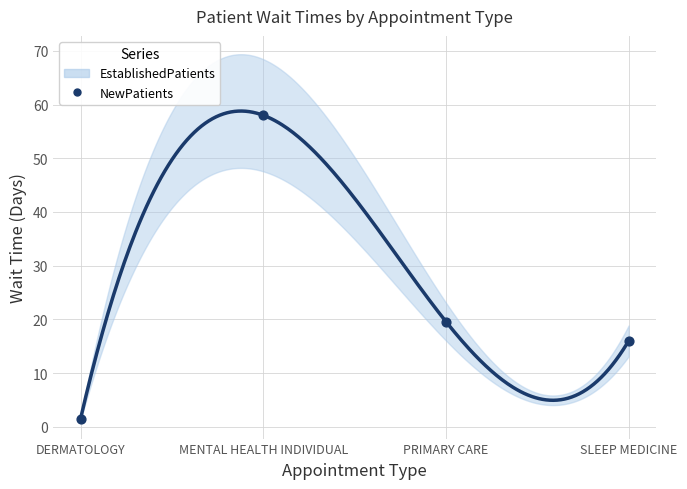

What is the range of Y values (max minus min)?

56.5